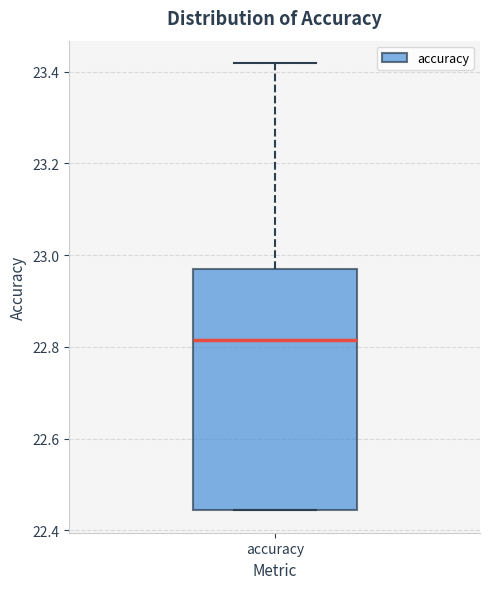

Transcribe this box plot: give where the median line is, the range the box spans, and where the two whiskers end, as read against the y-axis. The values are not printed on the chart, so give them approximately, as read against the axis.

median 22.82, box 22.44 to 22.96, whiskers 22.44 to 23.42